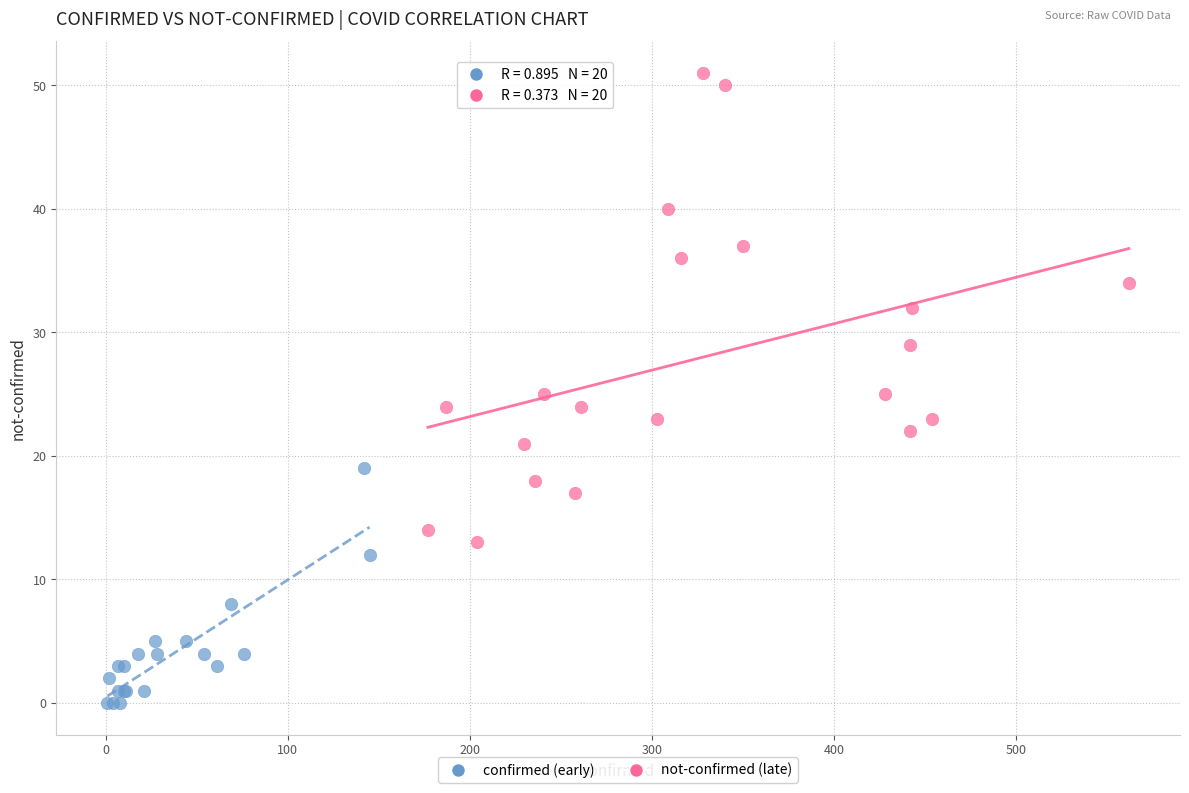

Which series contains the lowest Y value?

confirmed (early)